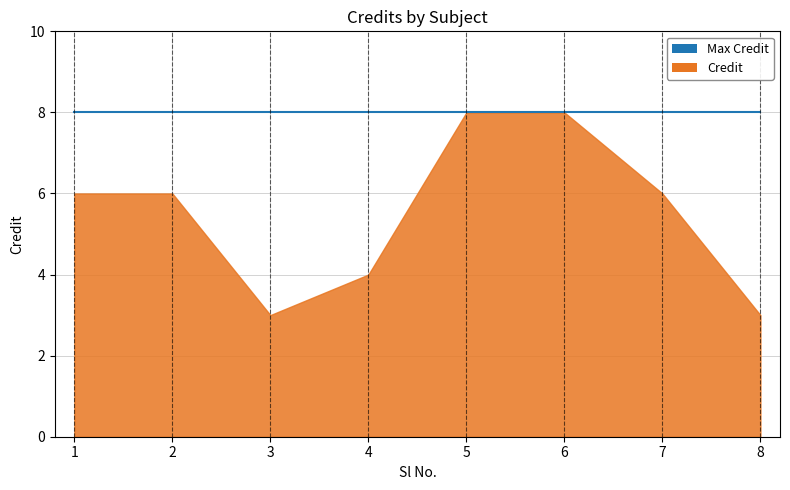

What is the value of the 6th point from the left?

8